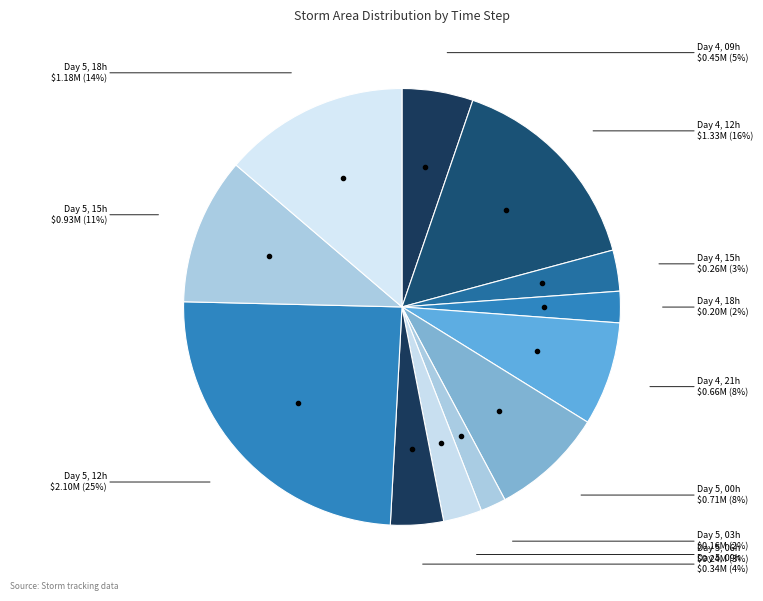

Which category has the biggest portion of the pie?

Day 5 (hour 12)